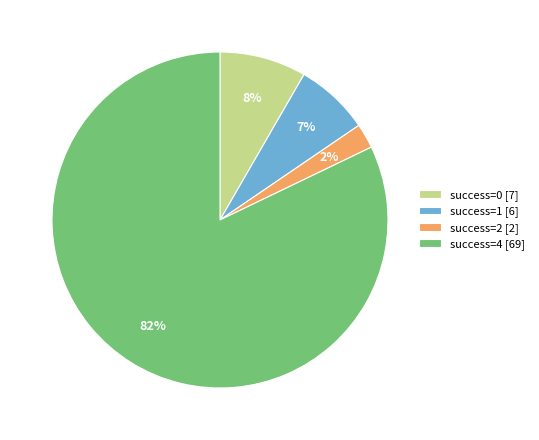

Rank the categories by value from highest to lowest.

success=4 [69], success=0 [7], success=1 [6], success=2 [2]